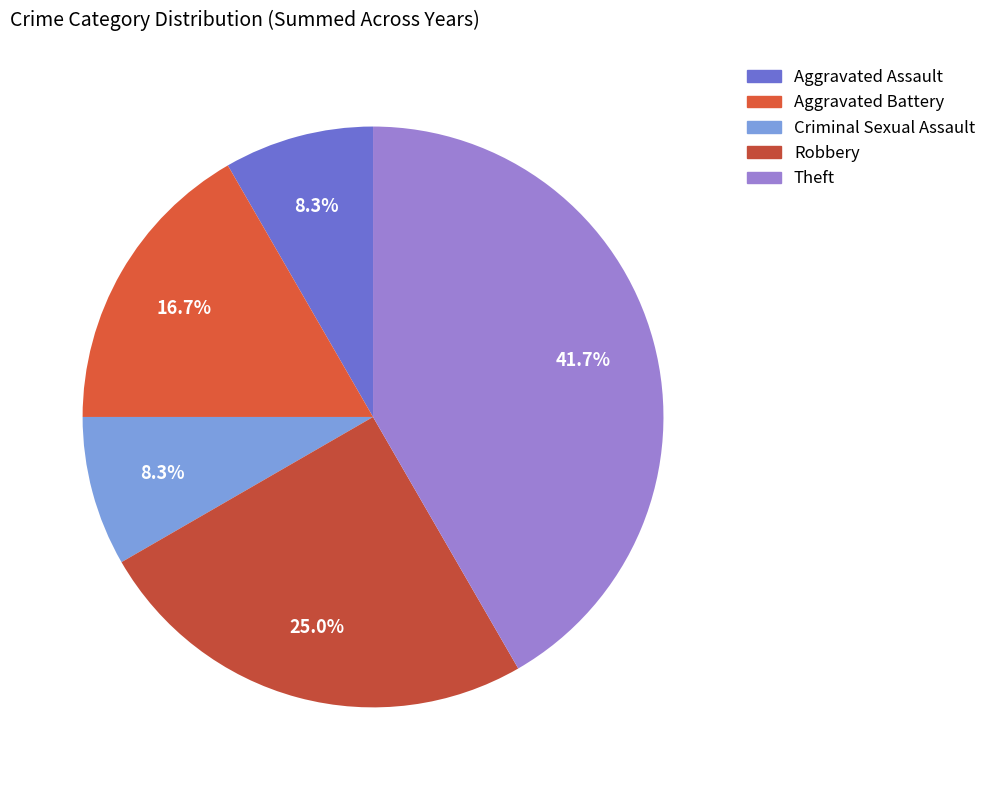

Is the sum of Aggravated Battery and Robbery greater than half?

No